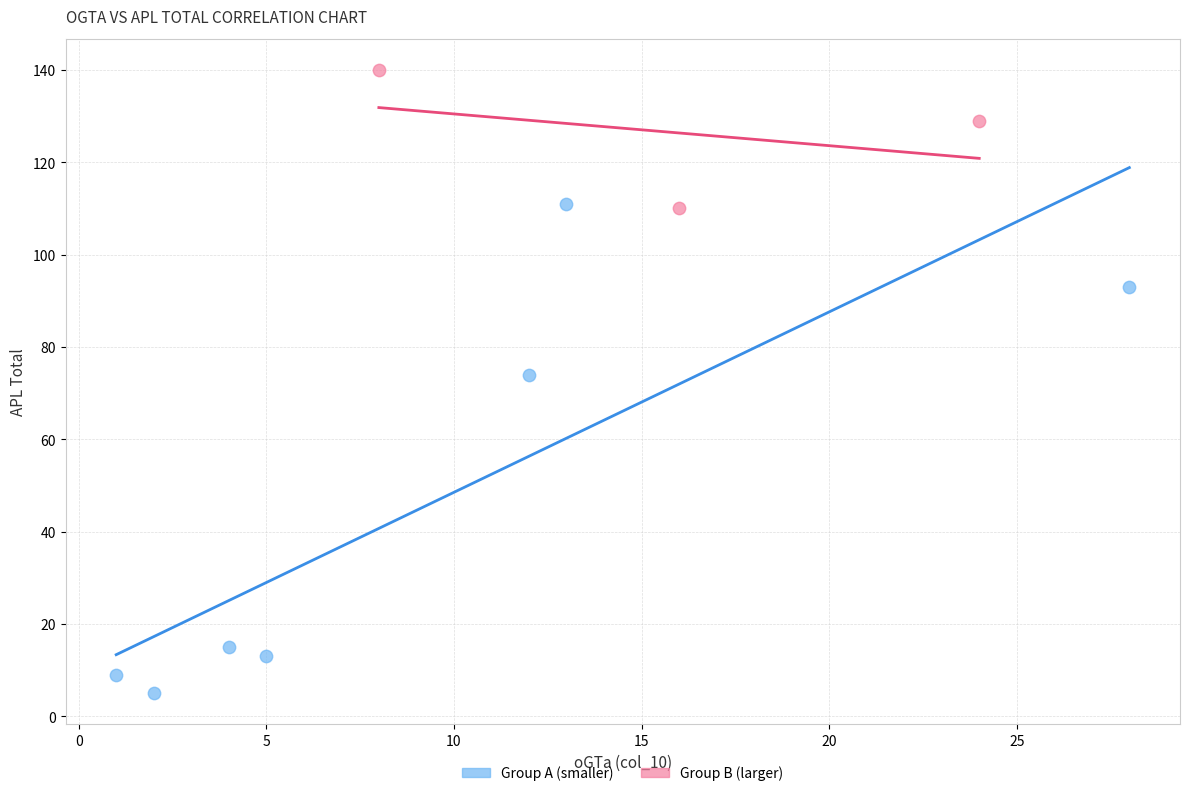

Which series contains the highest Y value?

Group B (larger)